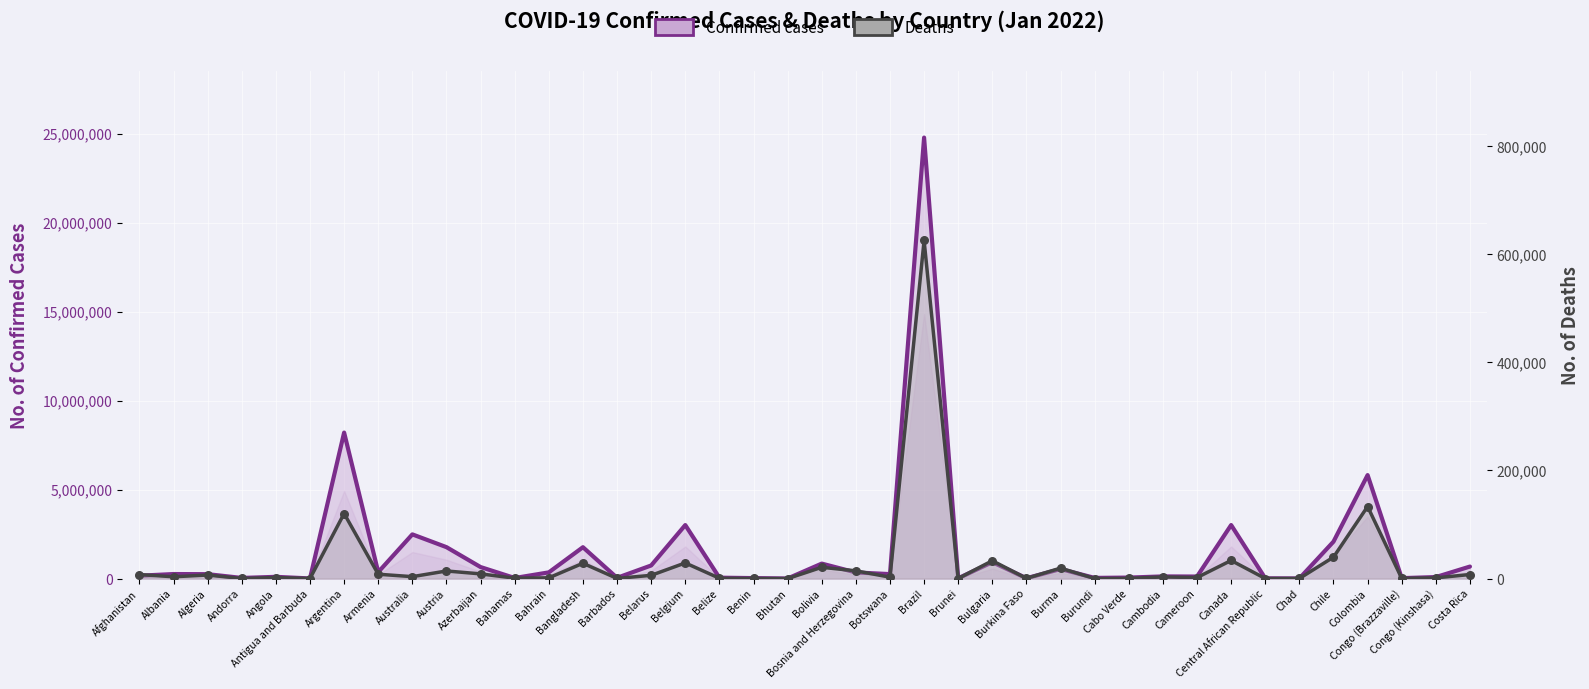

Which series reaches the minimum Y coordinate?

Deaths